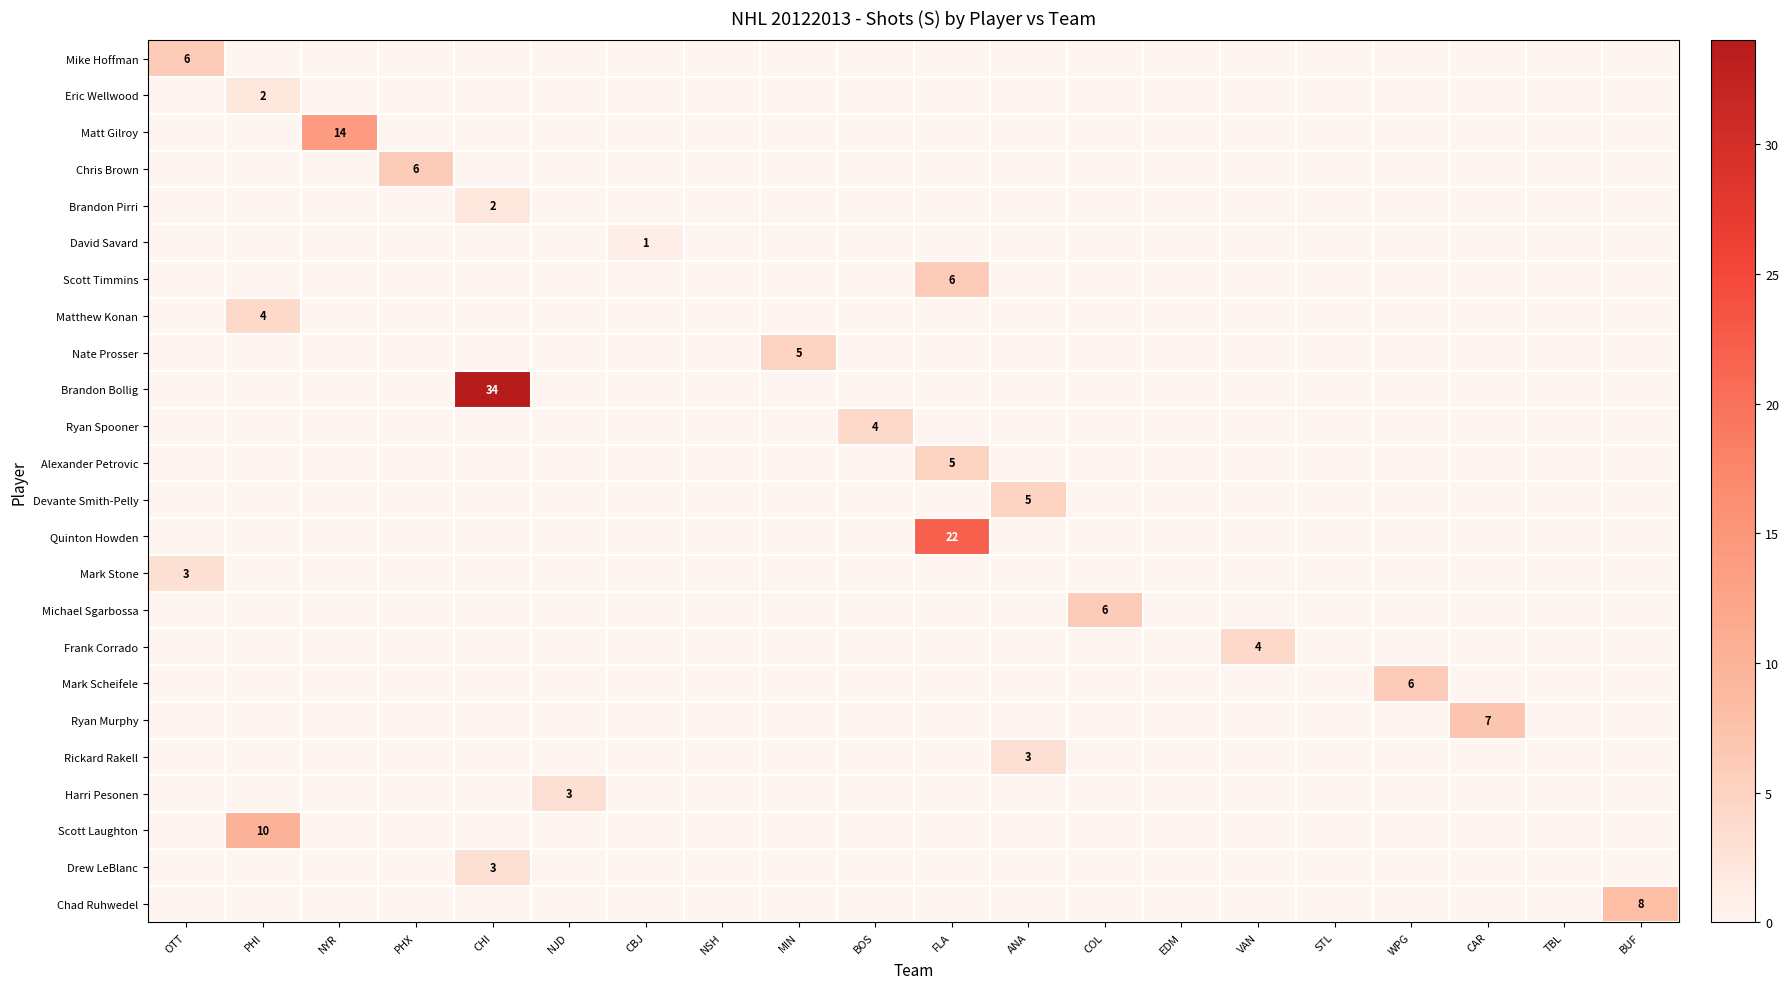

Count the Michael Sgarbossa values in the range 0 to 1.

19